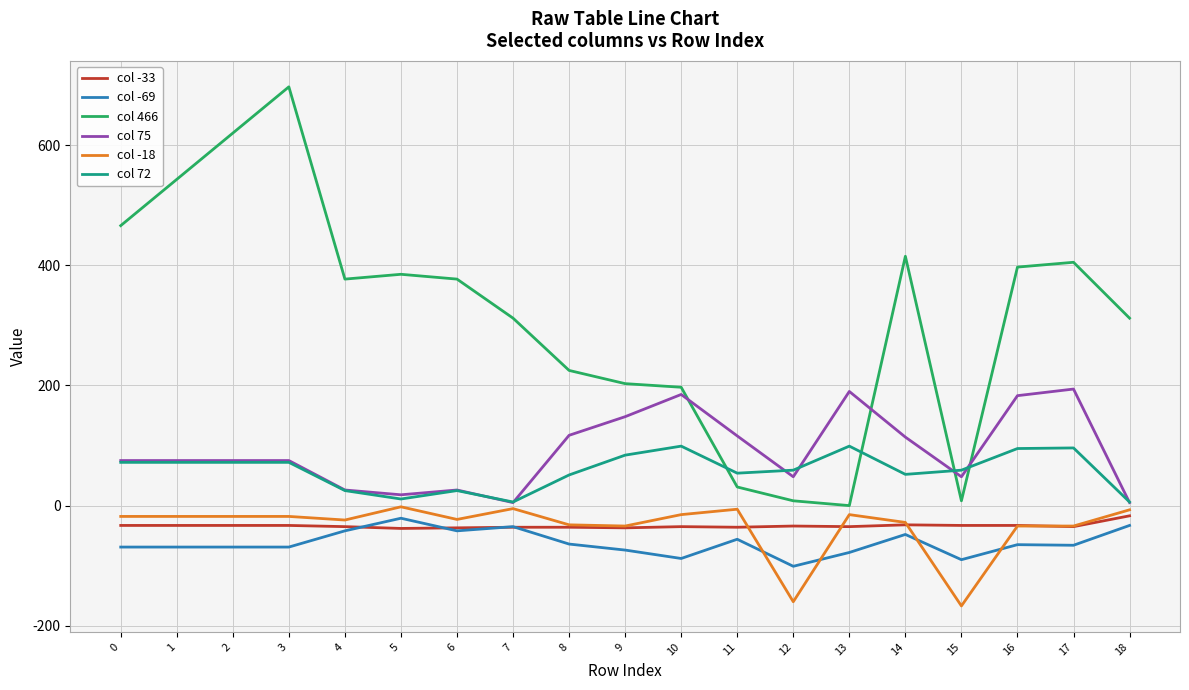

At which category is the sum across all series the highest?

3